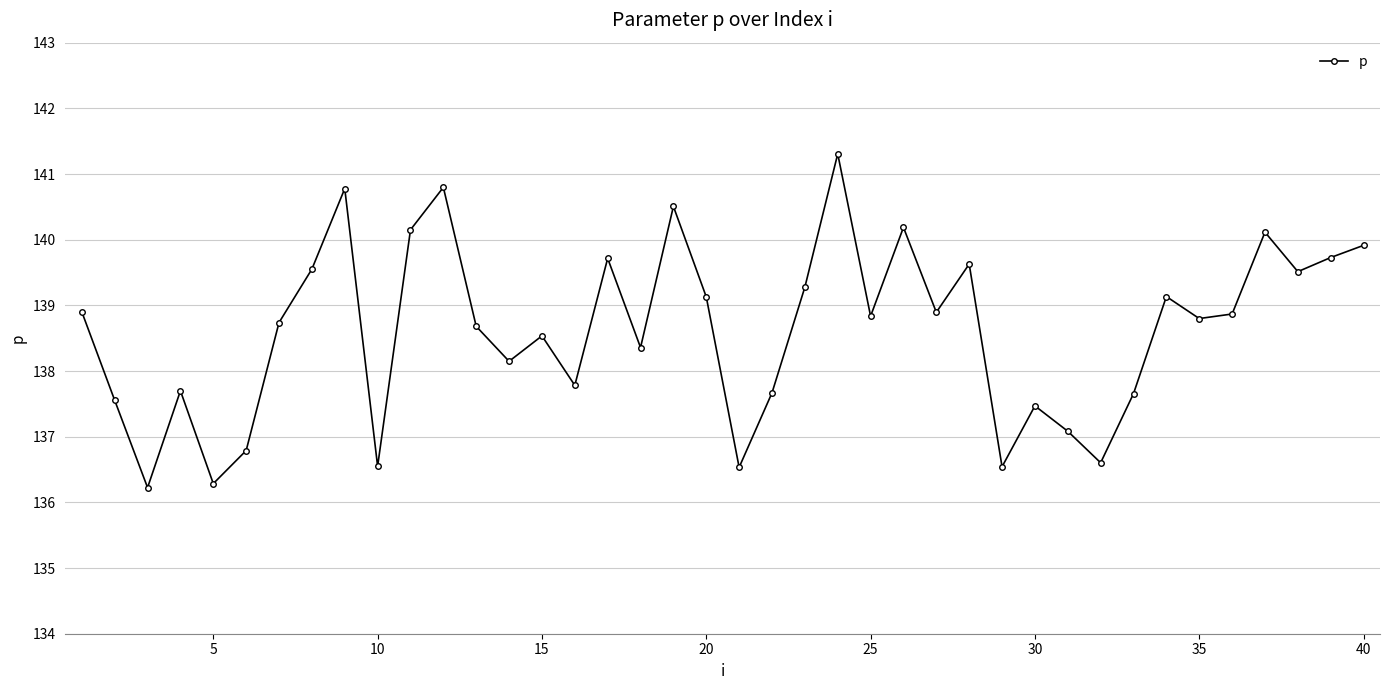

How many lines are shown in the chart?

1